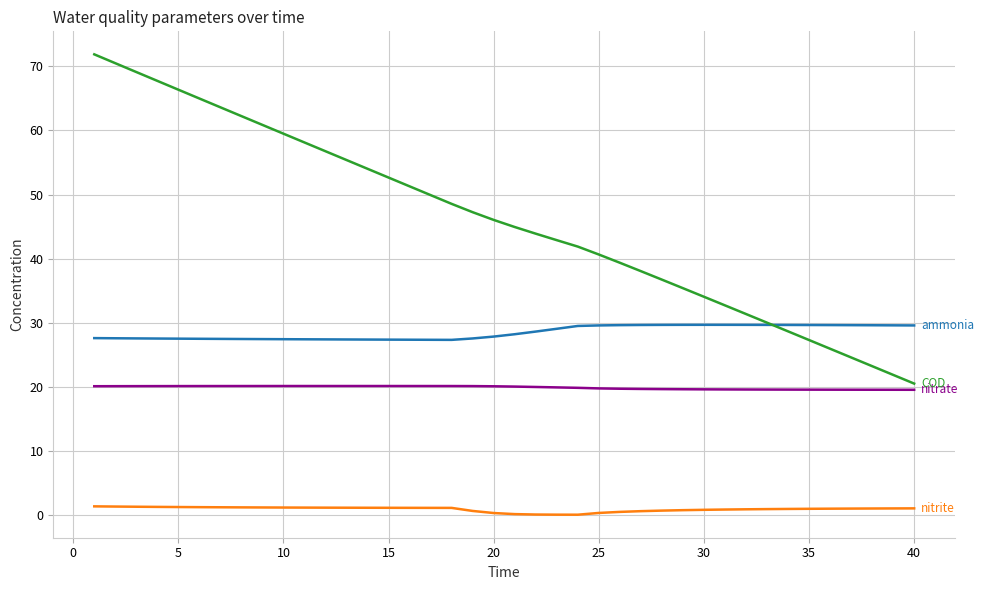

What is the greatest value displayed?

71.9